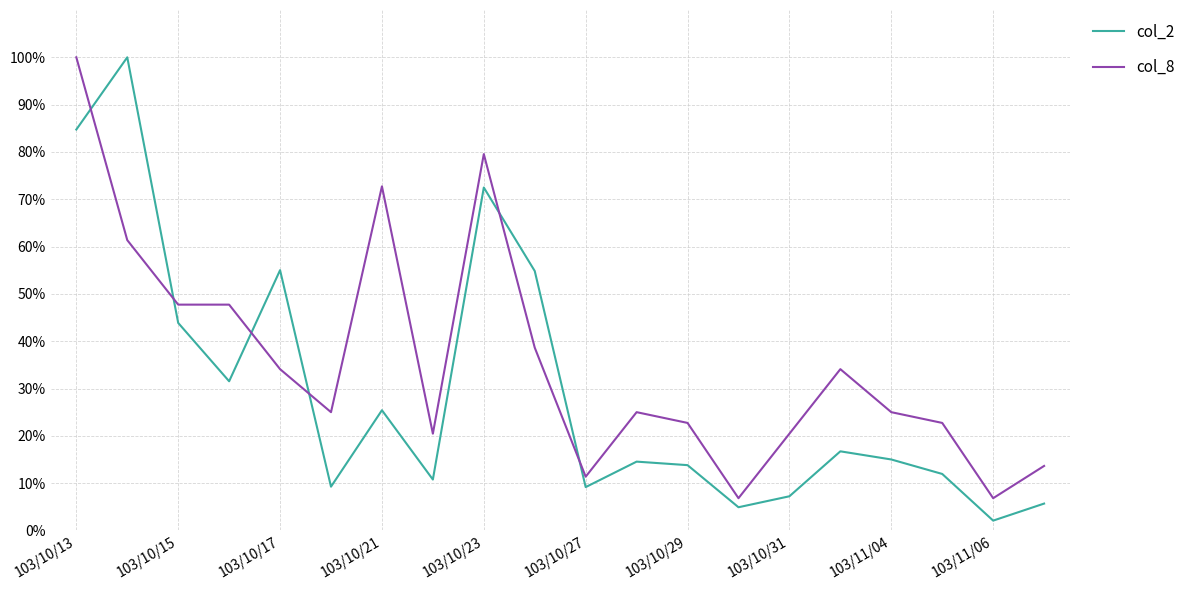

Does the chart display data point markers on the line(s)?

No